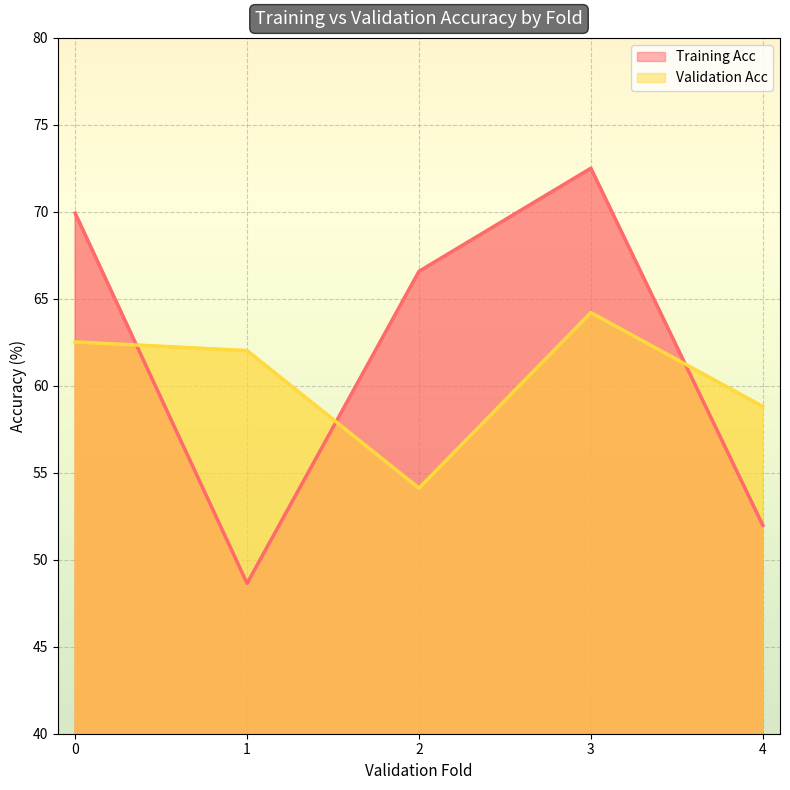

What is the value of the Validation Acc point at the 1st from the left?

62.5